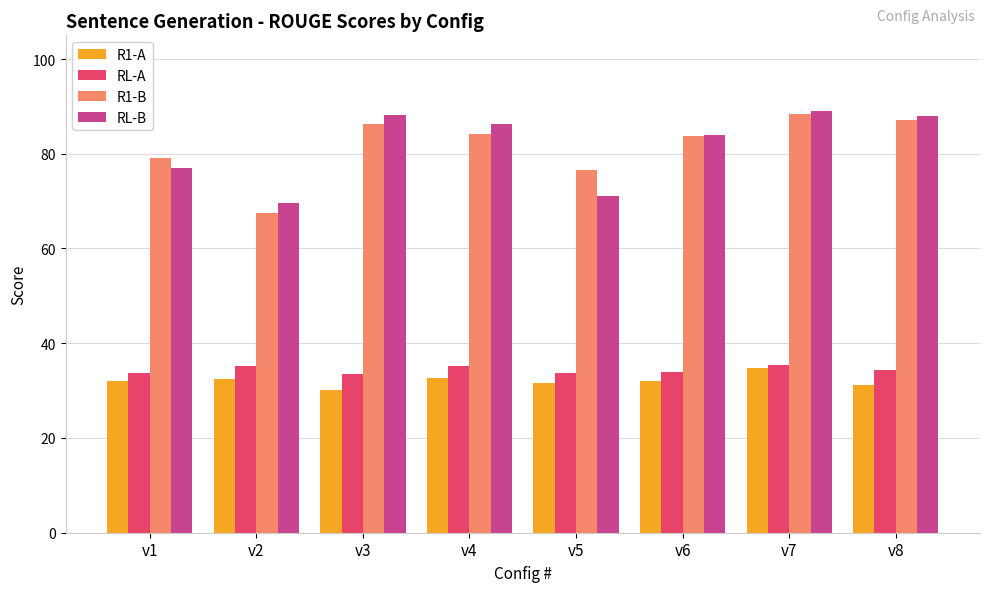

What is the sum of all RL-A values?

274.9